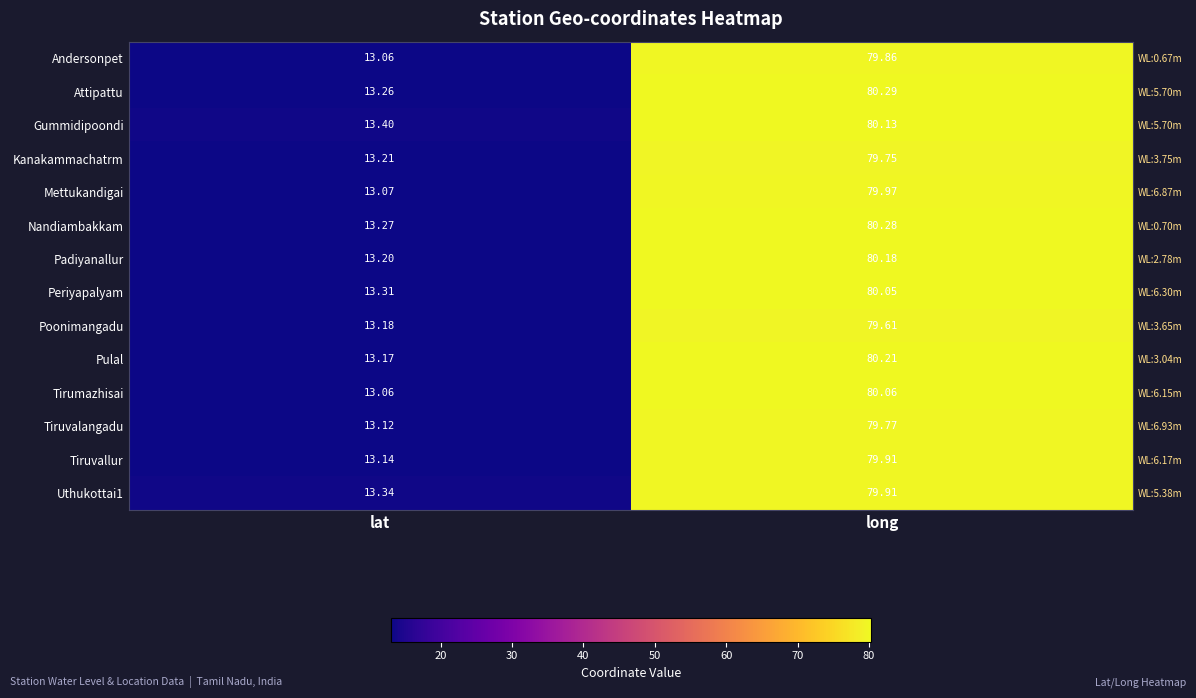

Rank the series by their maximum value, from highest to lowest.

Attipattu, Nandiambakkam, Pulal, Padiyanallur, Gummidipoondi, Tirumazhisai, Periyapalyam, Mettukandigai, Tiruvallur, Uthukottai1, Andersonpet, Tiruvalangadu, Kanakammachatrm, Poonimangadu